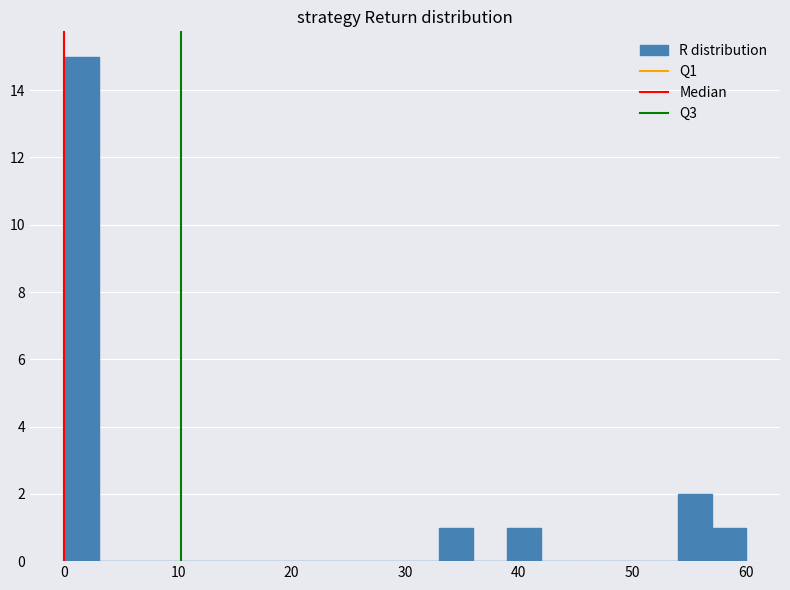

Around what value on the x-axis is the tallest bar? Give the approximate position of its centre, as read against the axis.

2